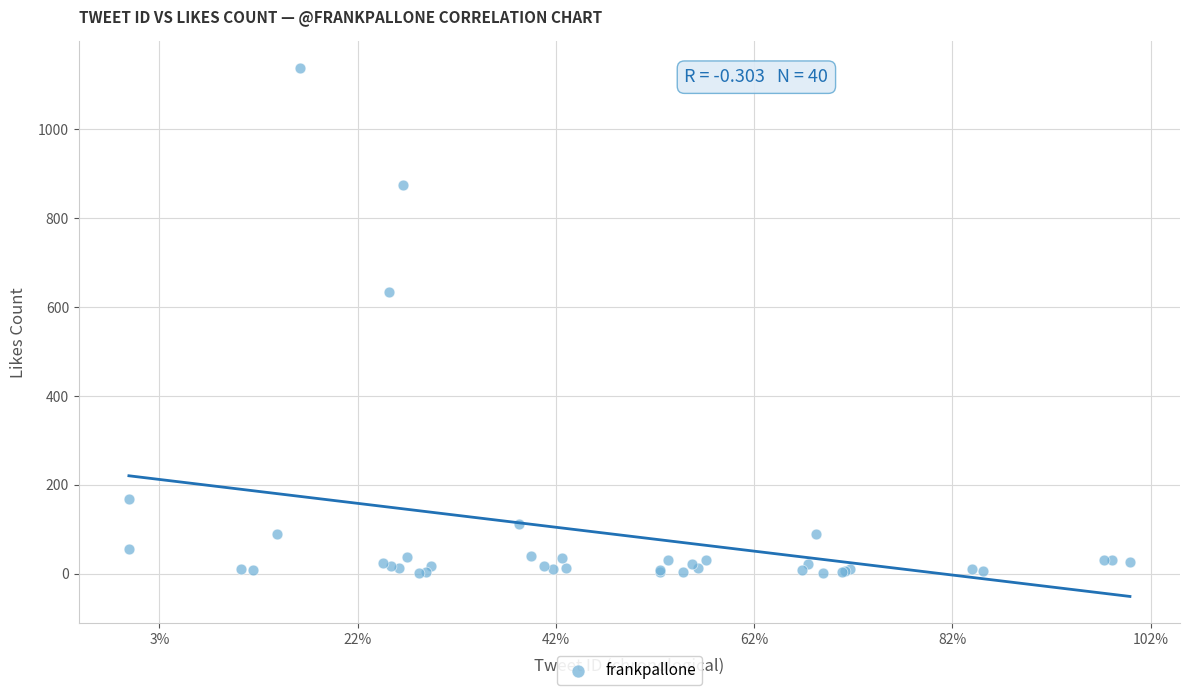

What Y value in the scatter plot is closest to 569?

633